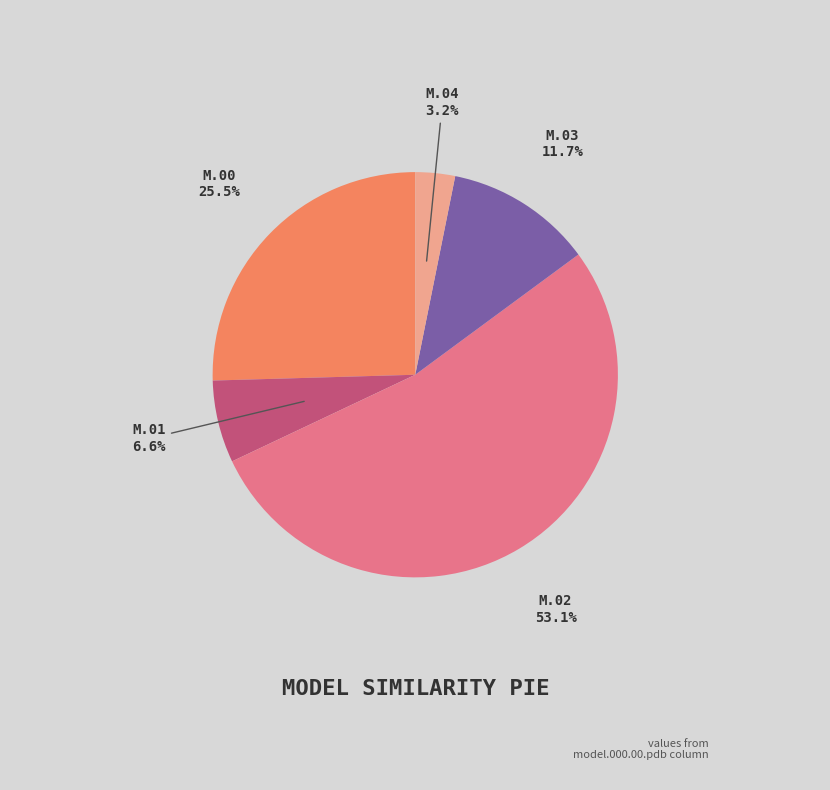

Is there a majority slice in this chart?

Yes